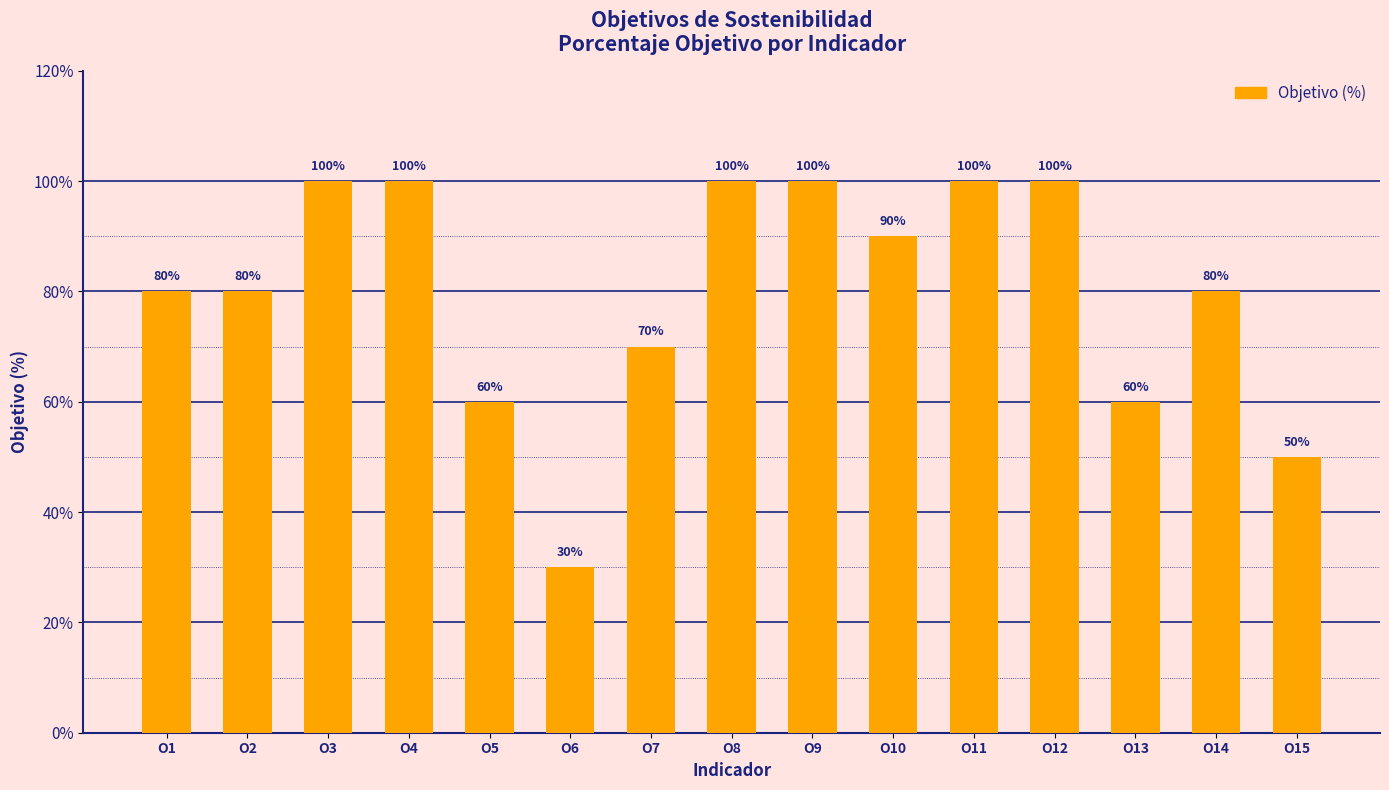

What value does the data have at O8?

100